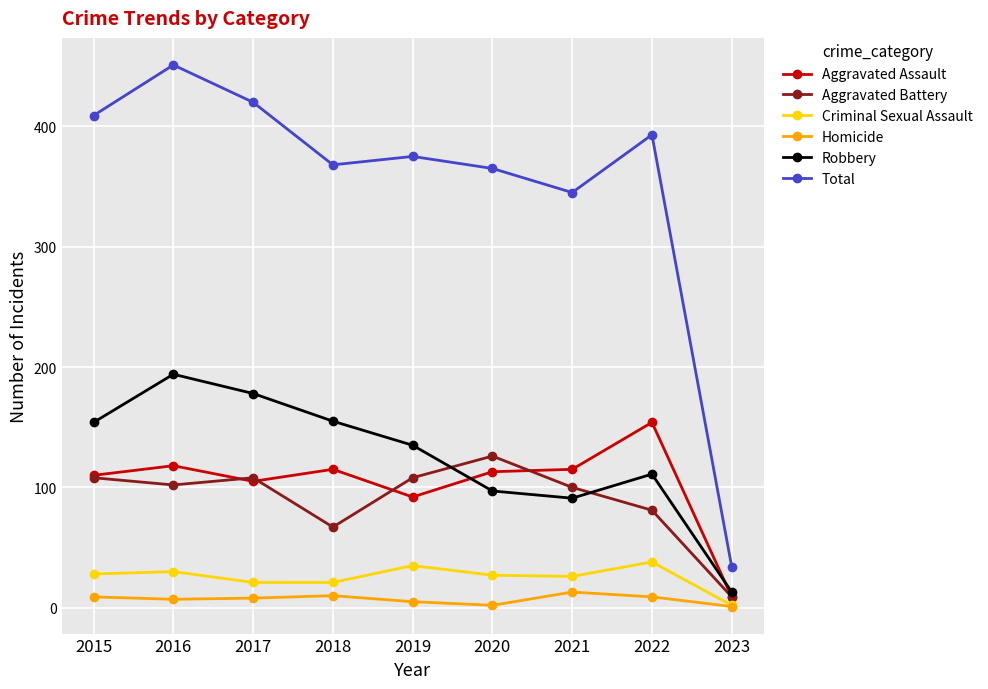

Which series changed the most between 2016 and 2021?

Total